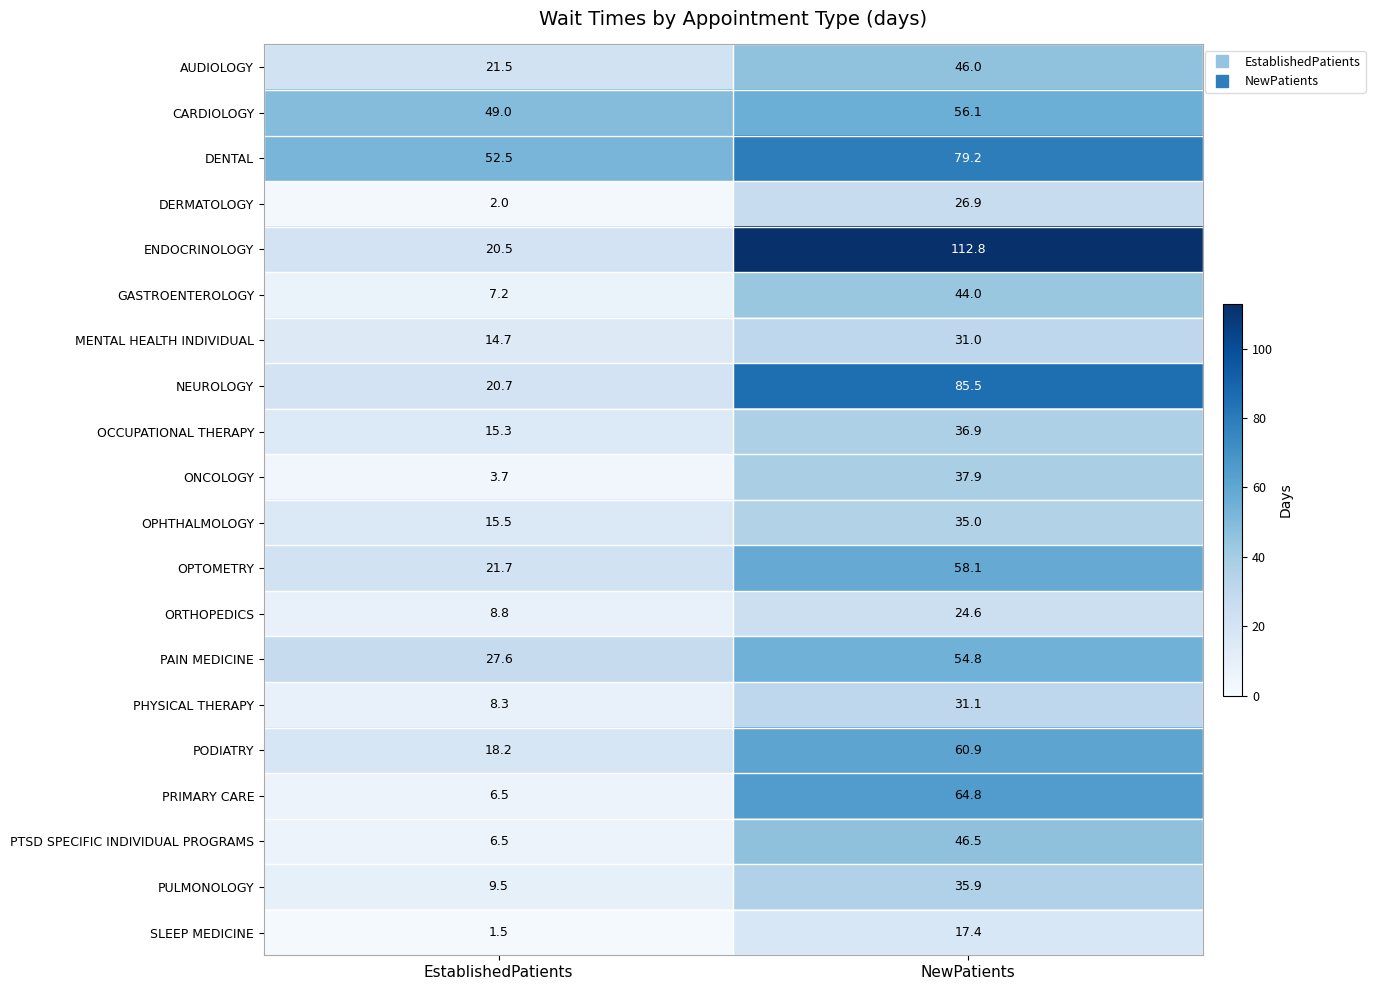

Is the value of PODIATRY at EstablishedPatients greater than the value of DENTAL at NewPatients?

No